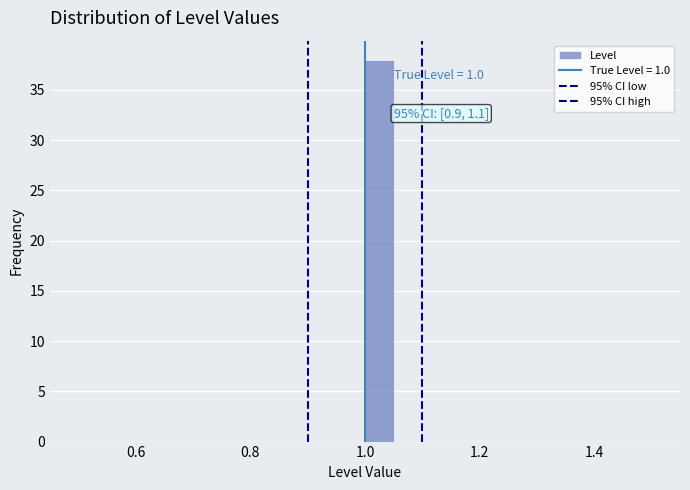

Read against the x-axis, roughly where is the centre of the tallest bar?

1.02